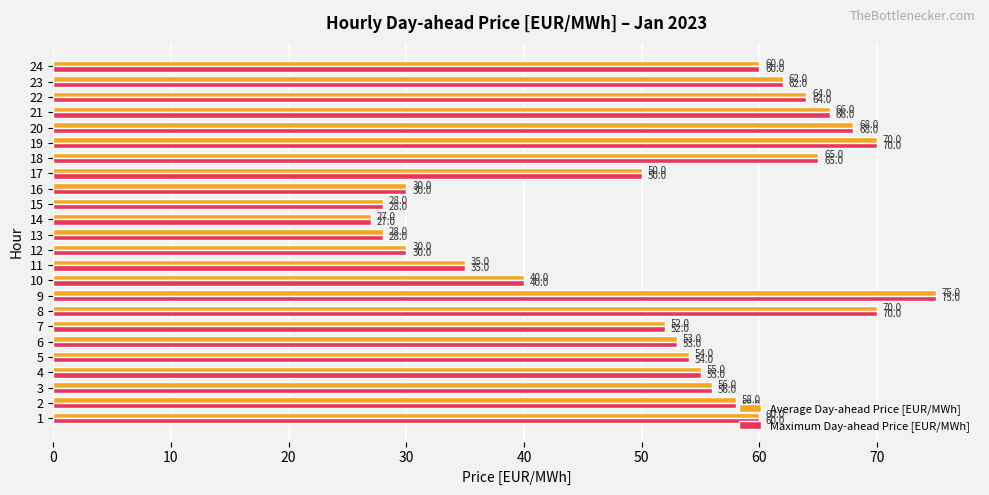

At which category is the sum across all series the highest?

9